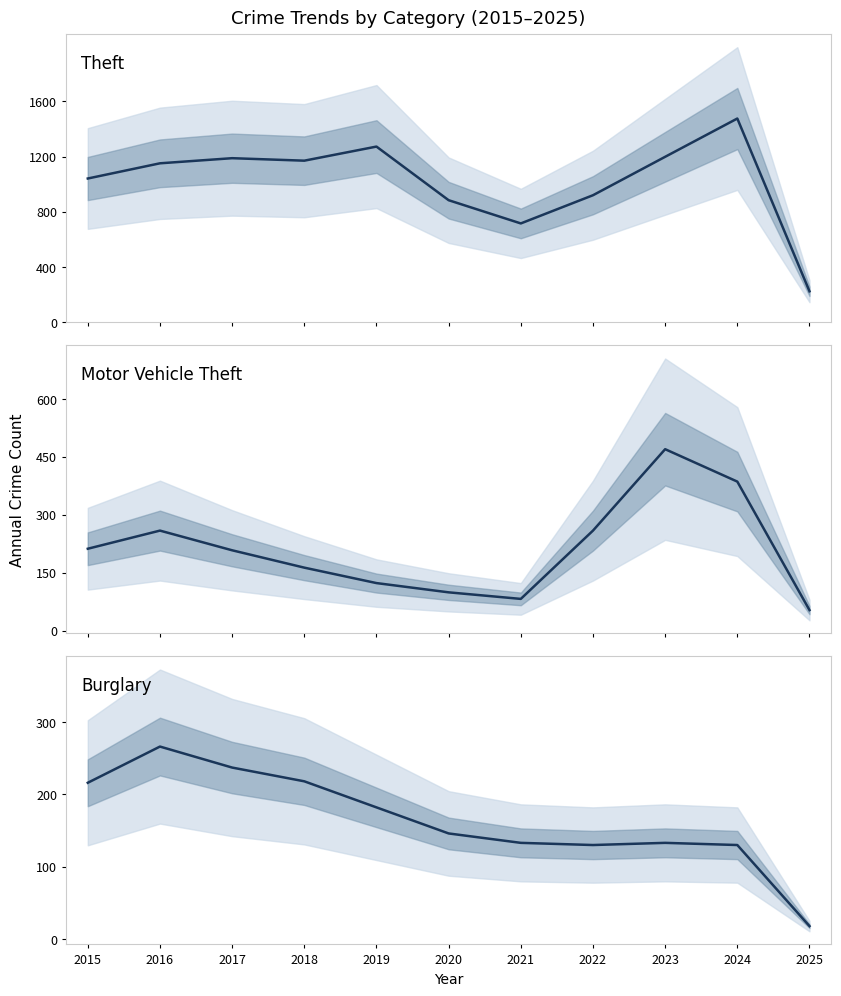

True or false: Theft and Motor Vehicle Theft intersect in this chart.

False